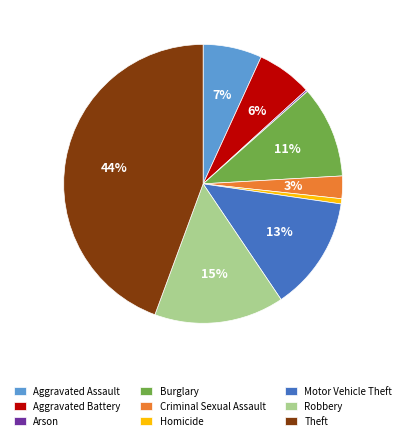

True or false: Aggravated Assault accounts for 7% of the total.

True